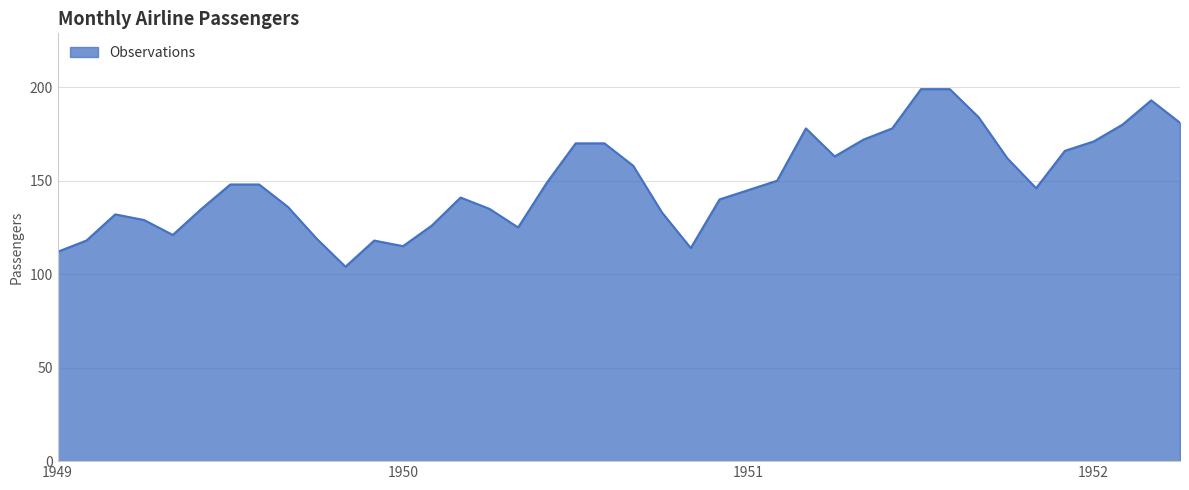

What is the difference between the maximum and minimum values?

95